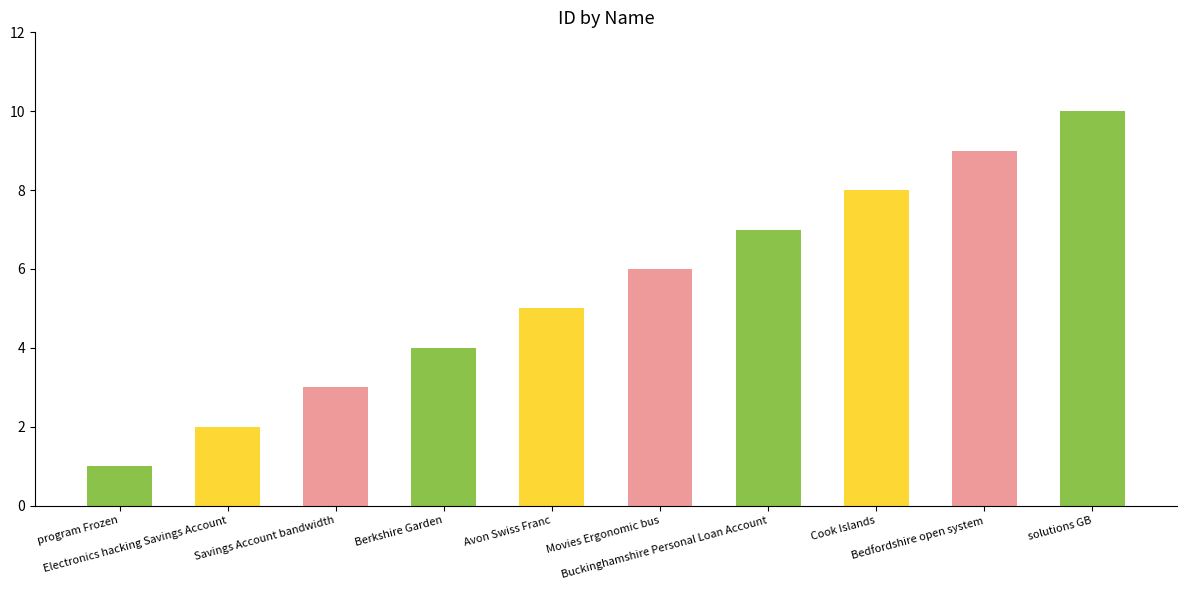

Reading left to right, what are all the values shown in this chart?

program Frozen=1	Electronics hacking Savings Account=2	Savings Account bandwidth=3	Berkshire Garden=4	Avon Swiss Franc=5	Movies Ergonomic bus=6	Buckinghamshire Personal Loan Account=7	Cook Islands=8	Bedfordshire open system=9	solutions GB=10